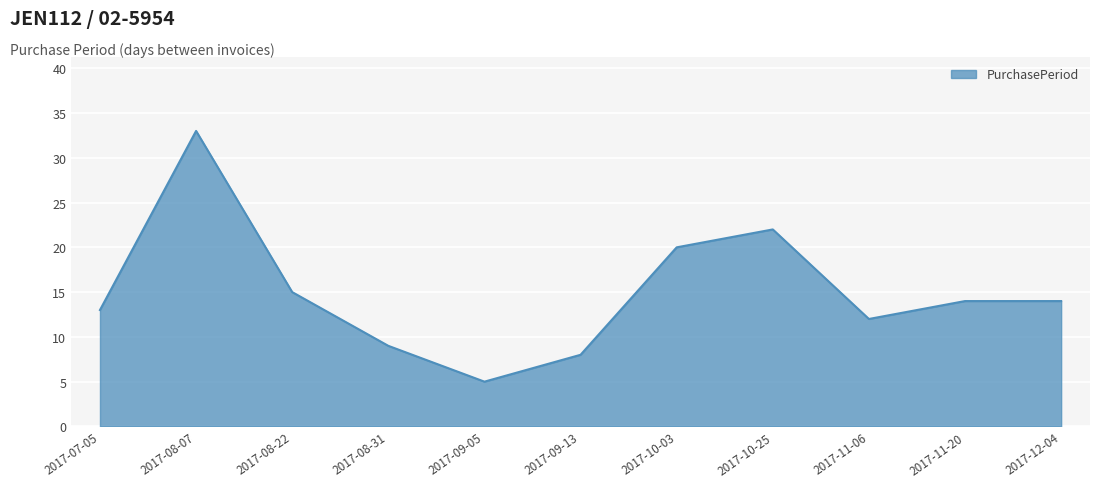

The value at 2017-09-05 is 2. True or false?

False